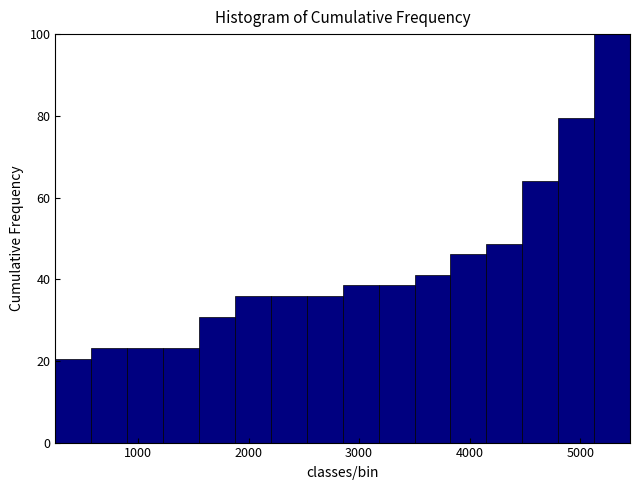

Read against the x-axis, roughly where is the centre of the tallest bar?

5300